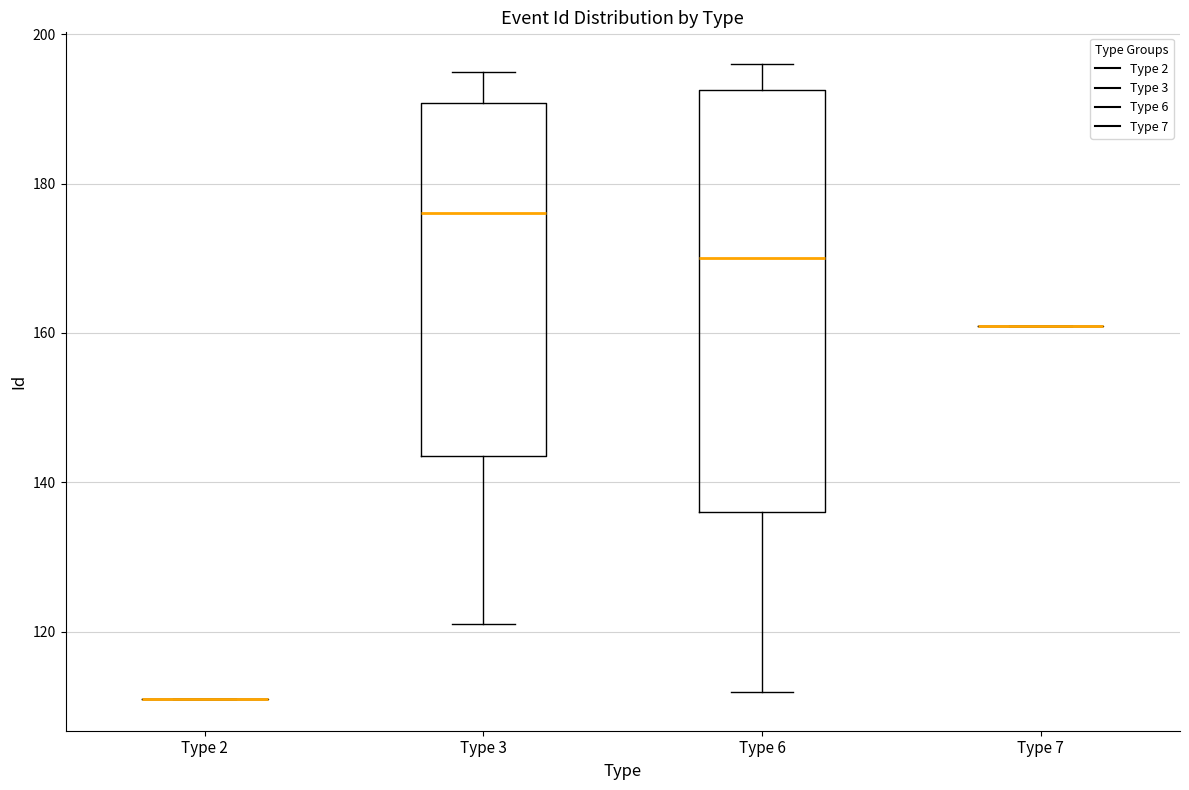

Where does the upper whisker of the box for Type 6 end on the y-axis? The values are not printed on the chart, so give them approximately, as read against the axis.

196